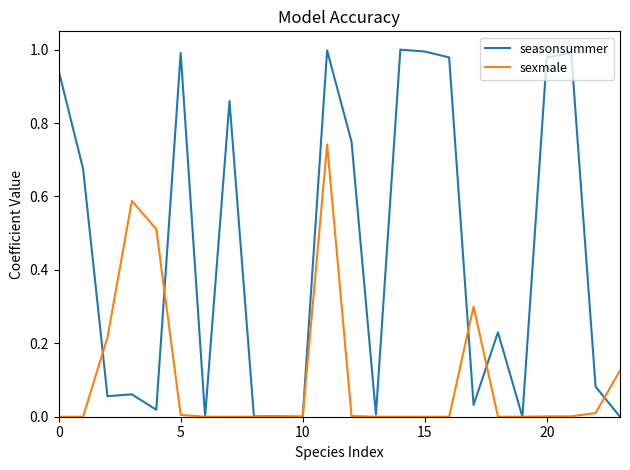

Does the chart display data point markers on the line(s)?

No